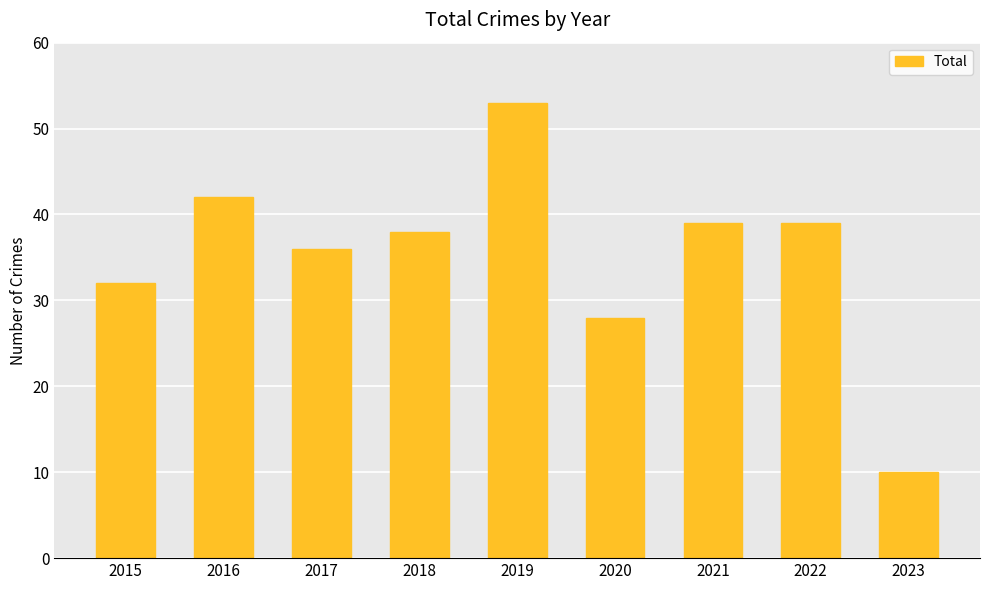

What is the sum of all values?

317